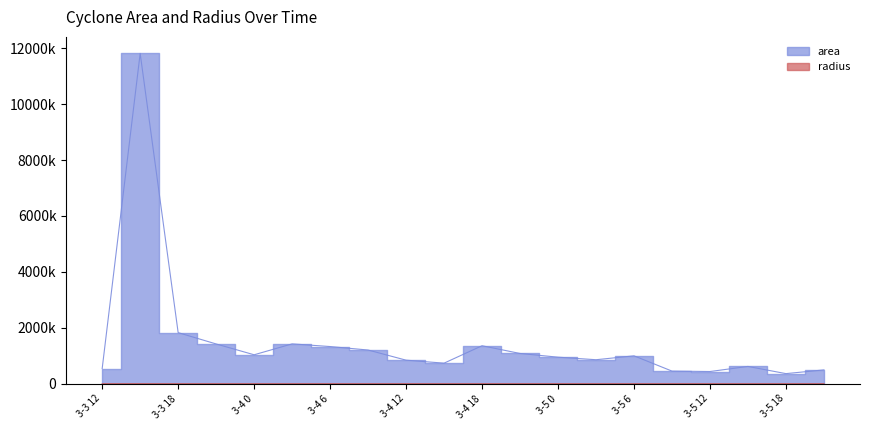

Which series has the largest total across all categories?

area